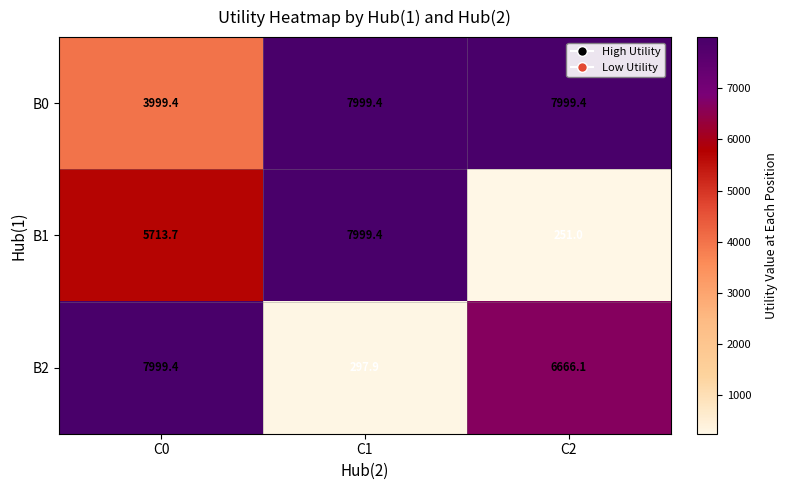

Where does the B1 series first go above 5713?

C0